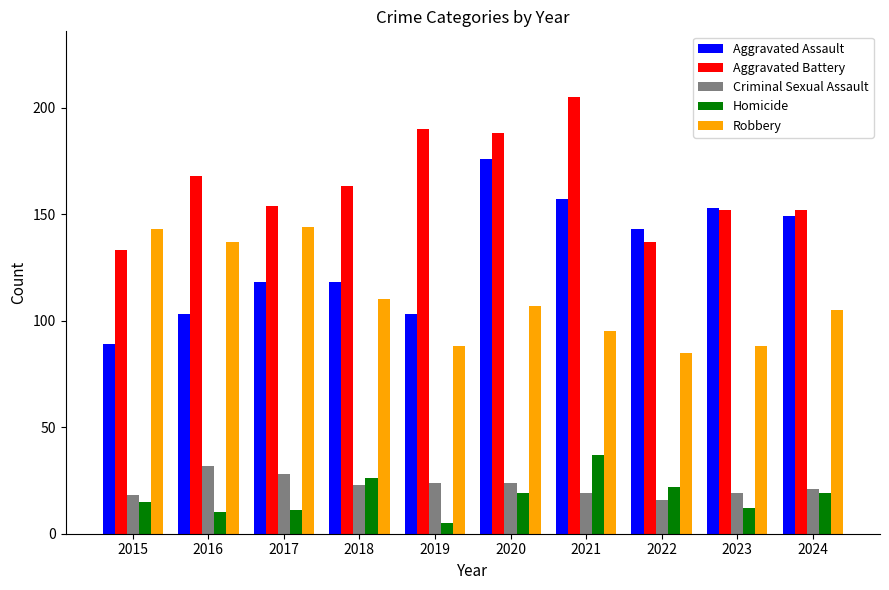

Which series has the largest total across all categories?

Aggravated Battery